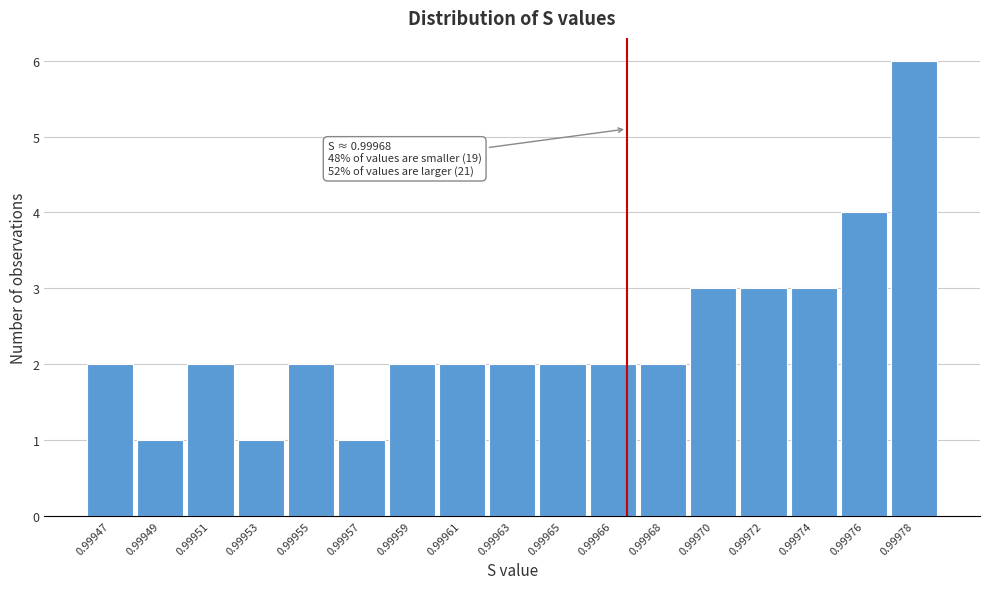

Reading right to left, what are all the values shown in this chart?

0.99978=6	0.99976=4	0.99974=3	0.99972=3	0.99970=3	0.99968=2	0.99966=2	0.99965=2	0.99963=2	0.99961=2	0.99959=2	0.99957=1	0.99955=2	0.99953=1	0.99951=2	0.99949=1	0.99947=2